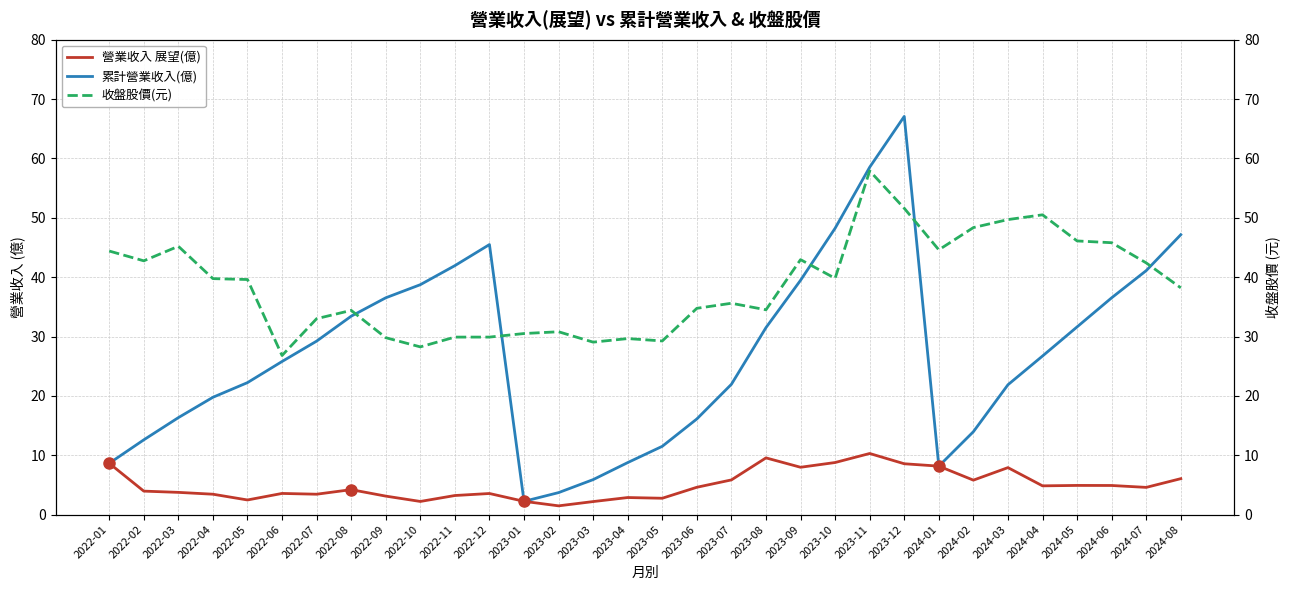

How many lines are shown in the chart?

3